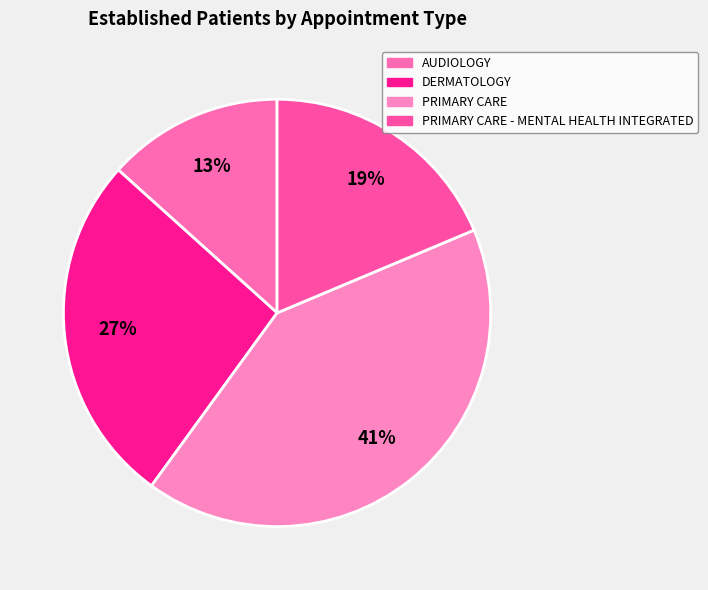

The PRIMARY CARE - MENTAL HEALTH INTEGRATED slice represents 7% of the pie. True or false?

False